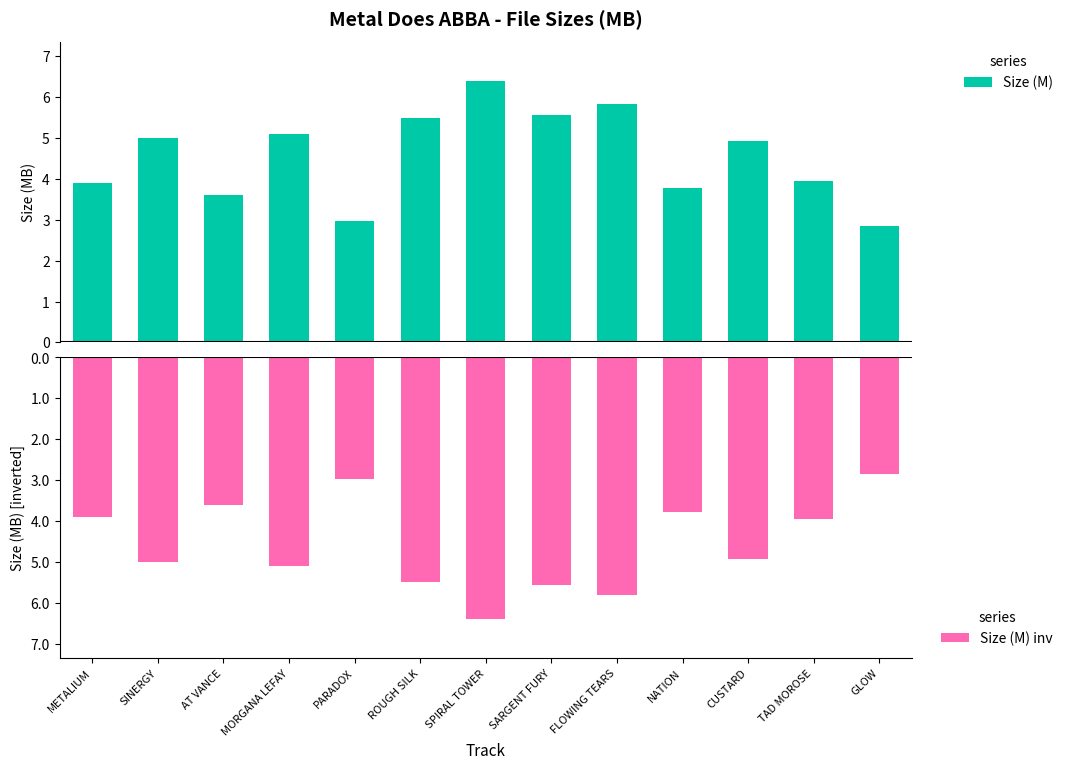

True or false: Size (M) has a value of 9.2 at ROUGH SILK.

False